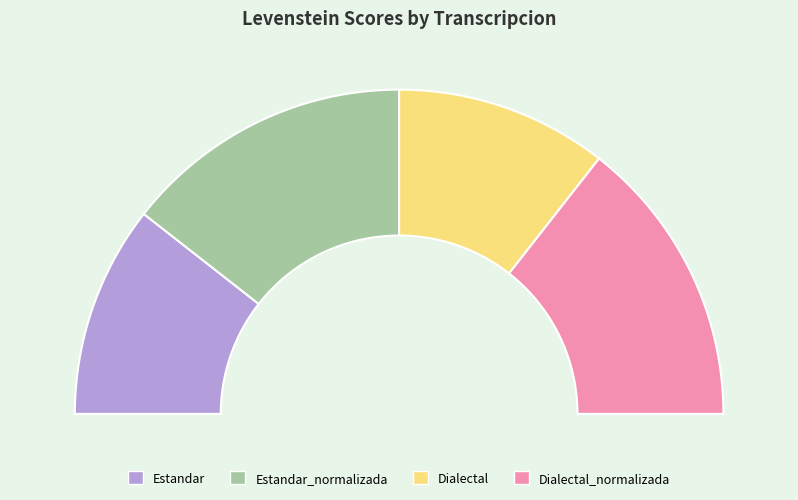

To the nearest percent, what is the difference between the largest and smallest slice percentages?

8%